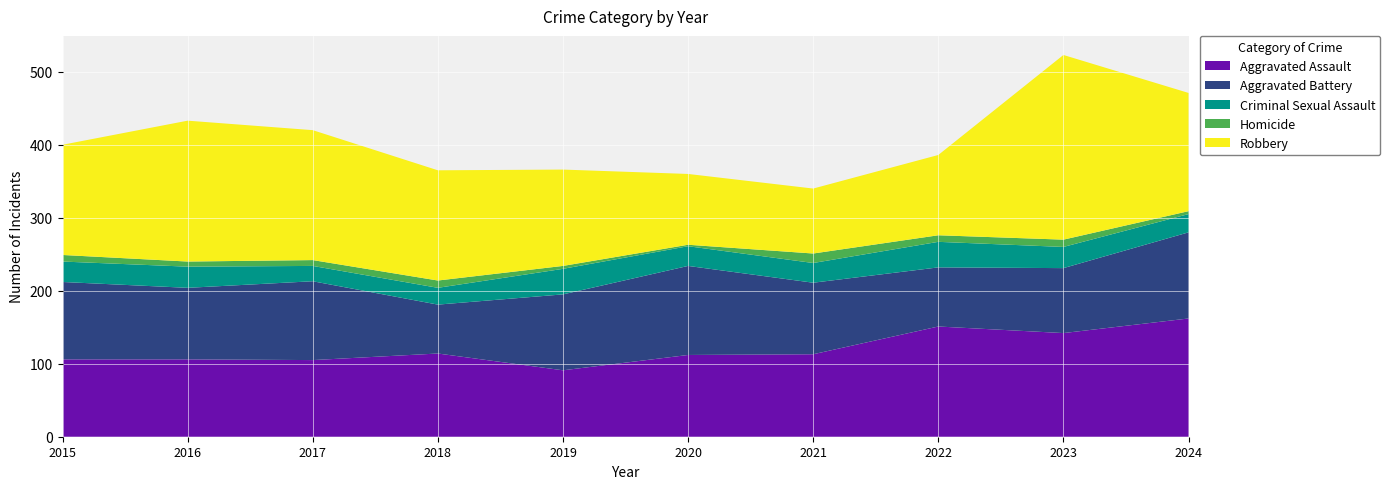

Reading left to right, transcribe all the data shown in this chart.

Aggravated Assault: 106	106	105	114	91	112	113	151	142	162
Aggravated Battery: 106	98	108	67	104	122	98	81	89	118
Criminal Sexual Assault: 28	29	21	23	35	27	27	35	29	25
Homicide: 9	7	8	10	4	2	13	9	10	4
Robbery: 151	193	178	151	132	97	89	110	253	162